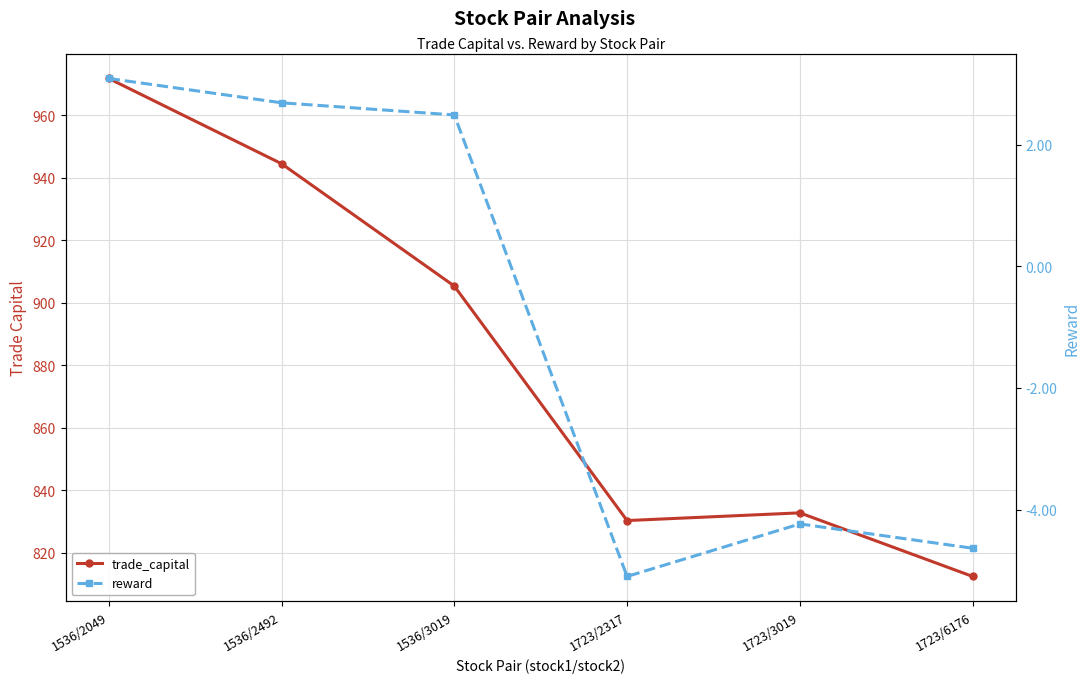

Between 1536/2492 and 1536/3019, which is larger?

1536/2492